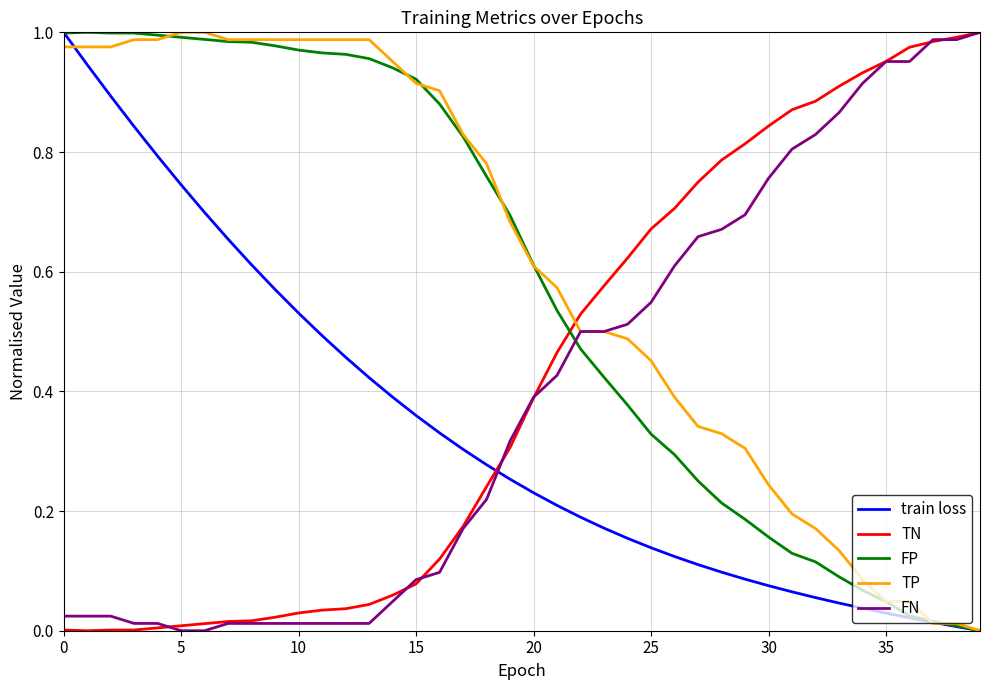

True or false: FN and train loss intersect in this chart.

True